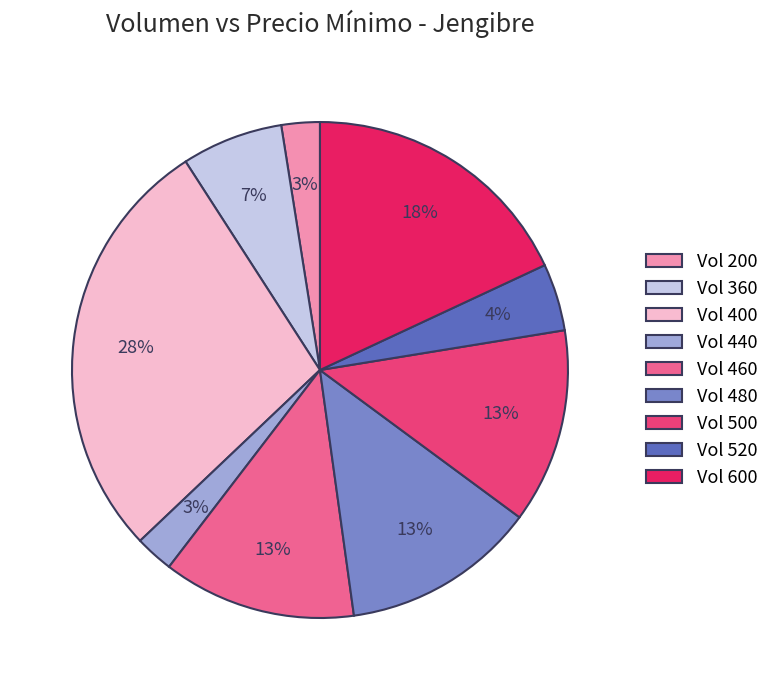

Is there a majority slice in this chart?

No